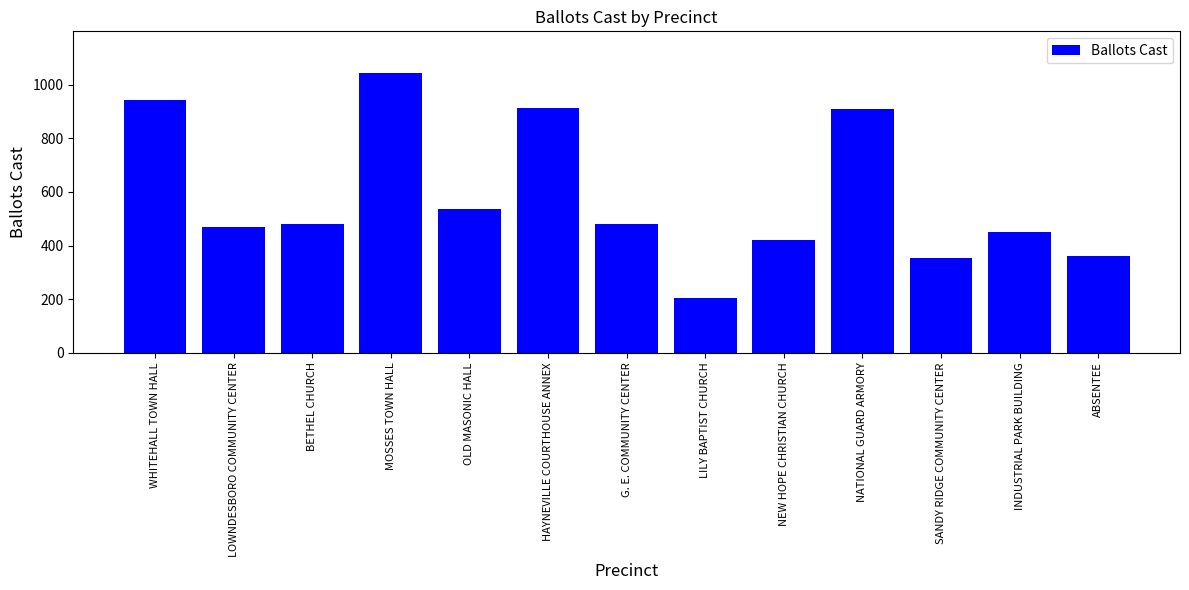

What position from the right is INDUSTRIAL PARK BUILDING?

2